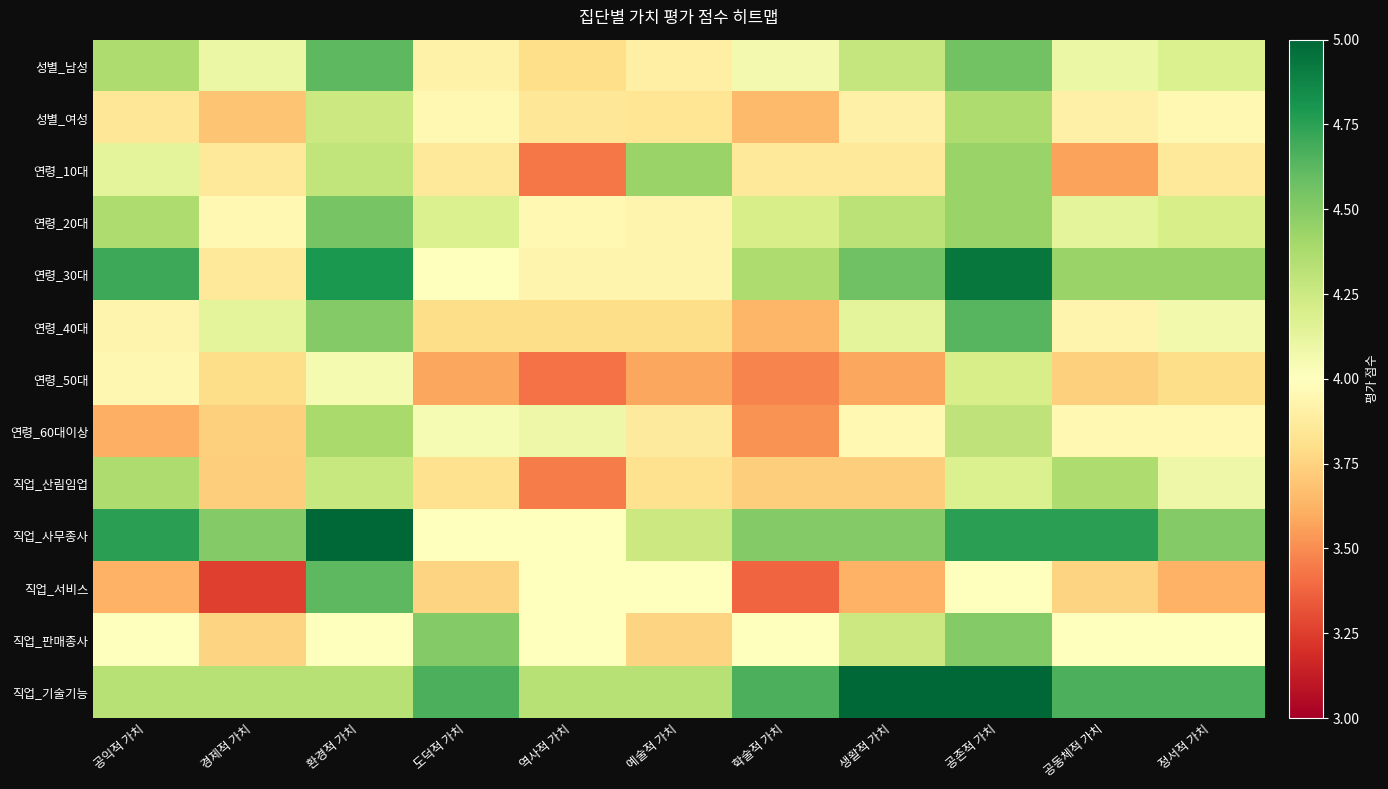

What is the greatest value displayed?

5.0